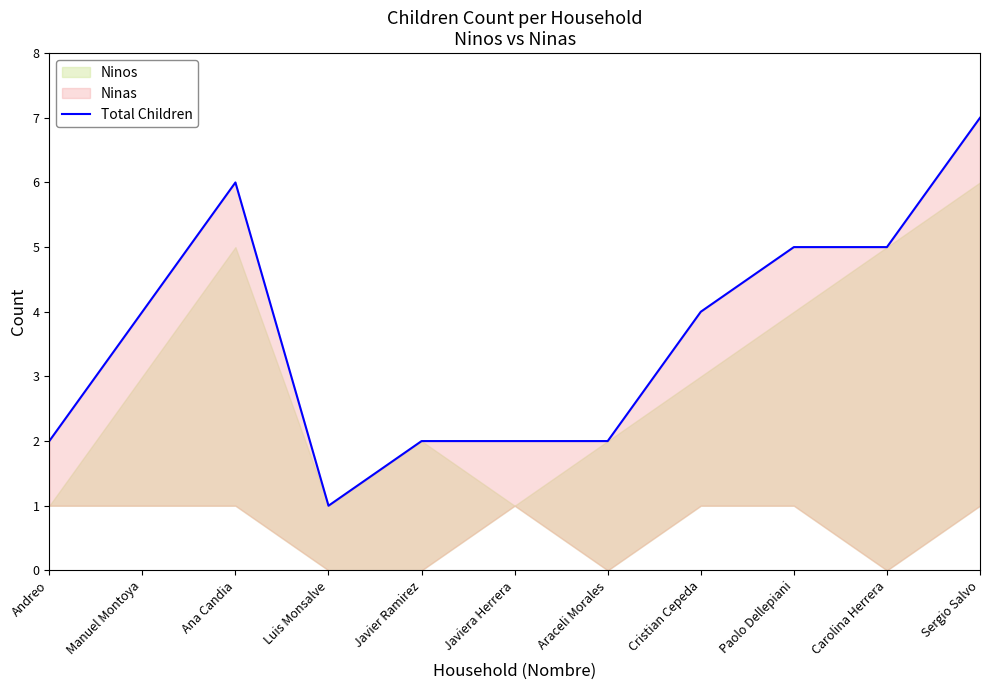

Which category has the highest value across all series?

Sergio Salvo